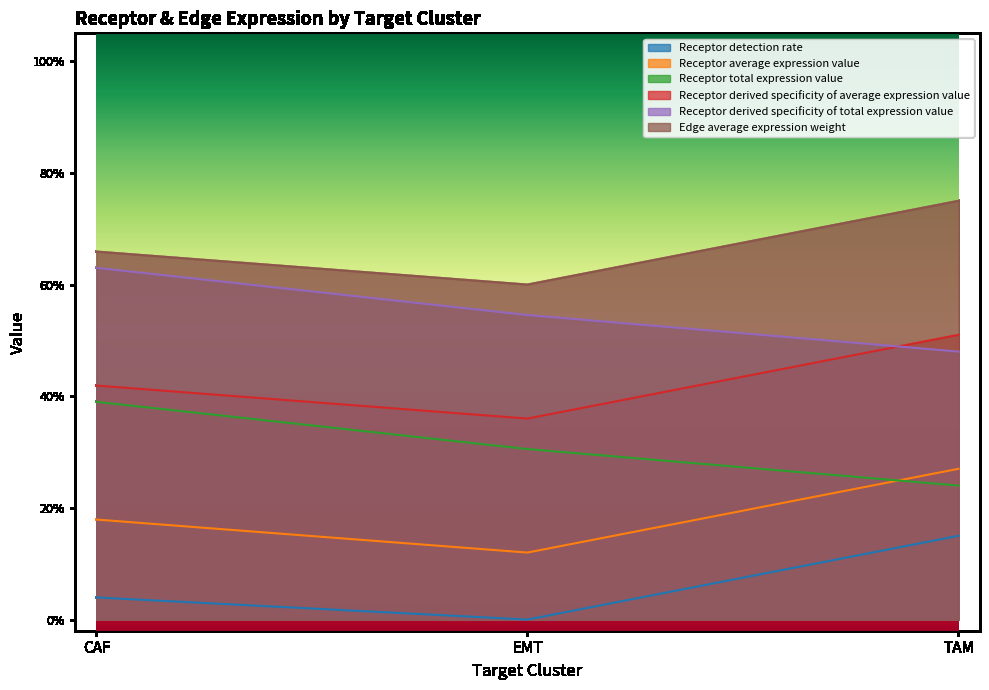

Reading left to right, extract all data points from this chart.

Receptor detection rate: CAF=0.0	EMT=0.0	TAM=0.1
Receptor average expression value: CAF=0.2	EMT=0.1	TAM=0.3
Receptor total expression value: CAF=0.4	EMT=0.3	TAM=0.2
Receptor derived specificity of average expression value: CAF=0.4	EMT=0.4	TAM=0.5
Receptor derived specificity of total expression value: CAF=0.6	EMT=0.5	TAM=0.5
Edge average expression weight: CAF=0.7	EMT=0.6	TAM=0.8